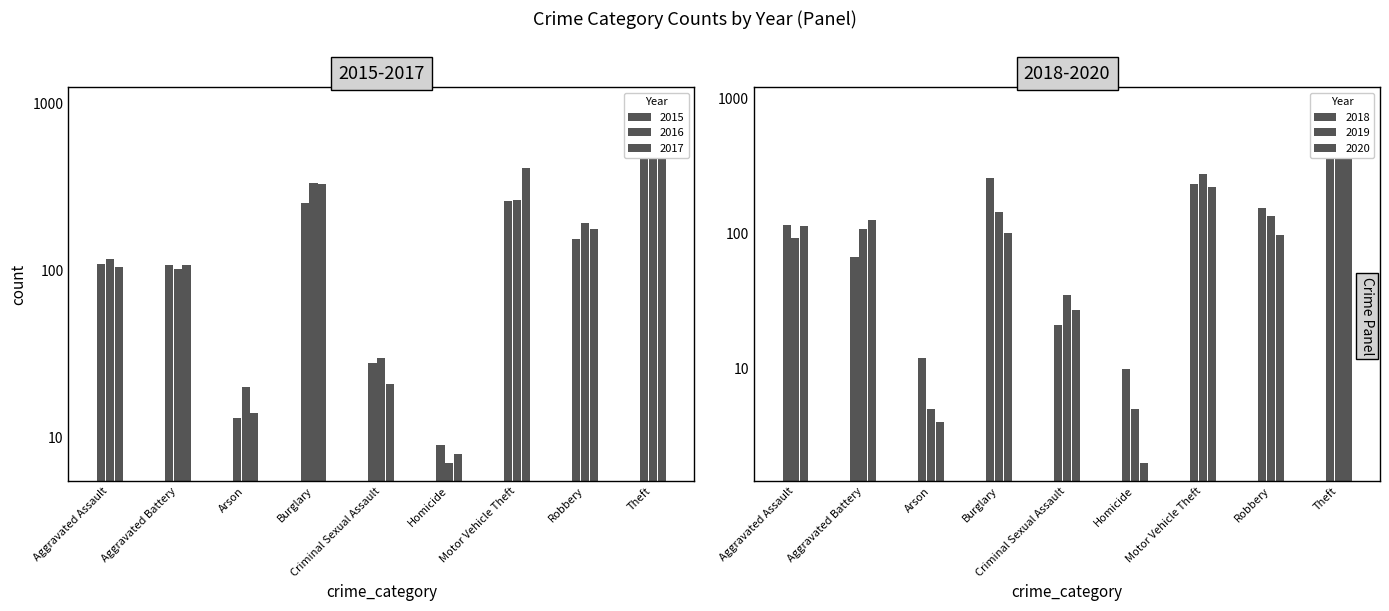

What is the total value across all series at Aggravated Battery?

619